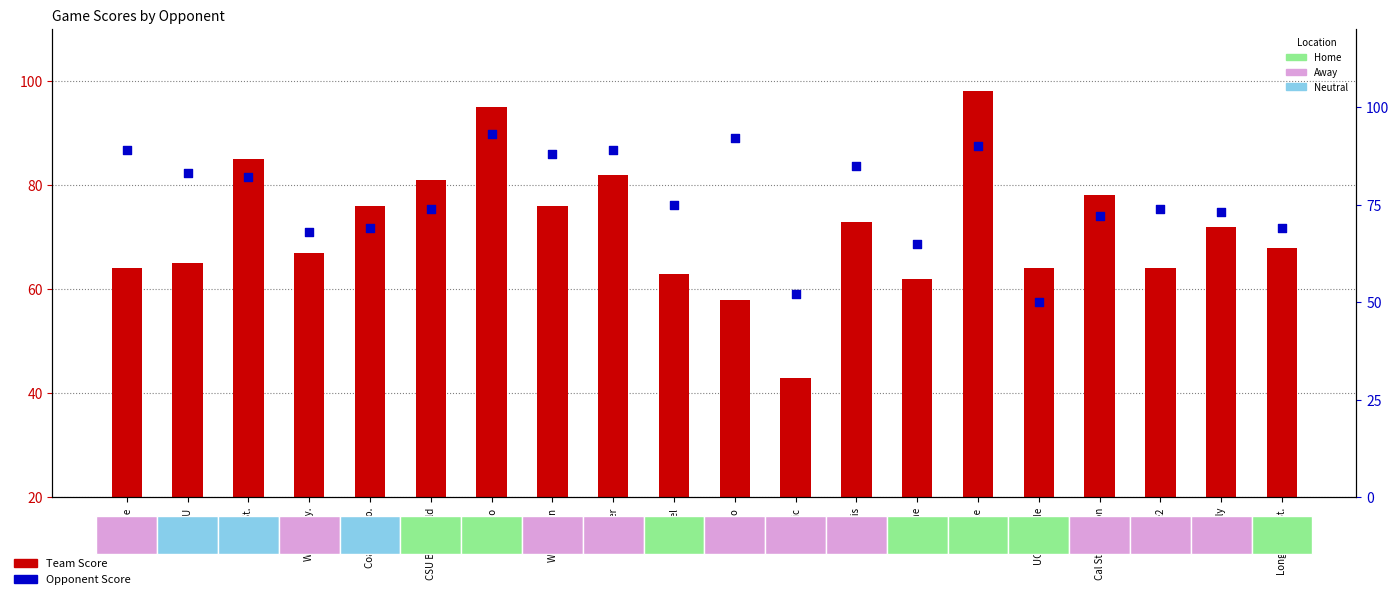

Which series reaches the minimum Y coordinate?

Team Score